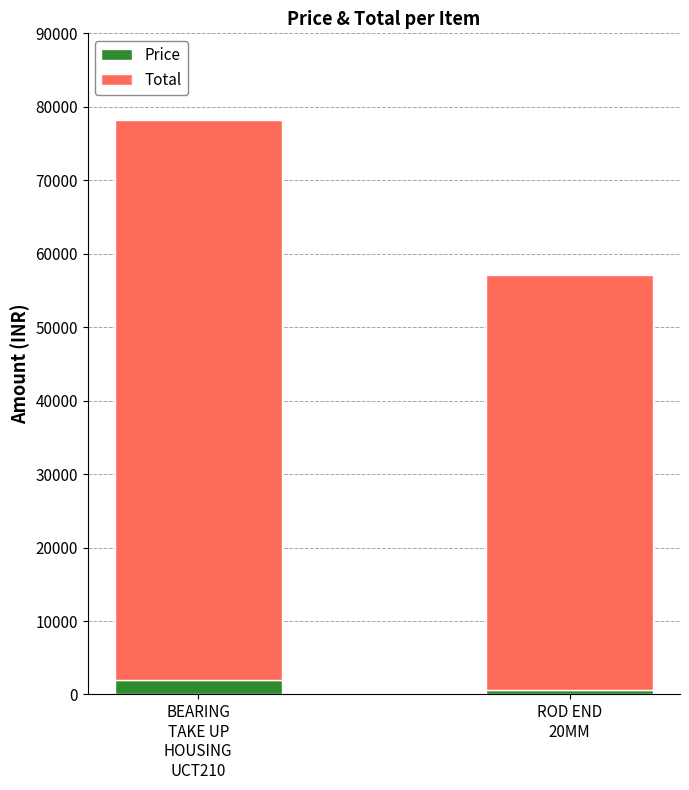

What is the sum of all Price values?

2473